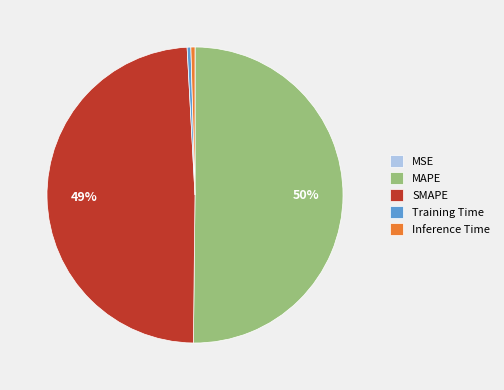

Does SMAPE represent more than half of the total?

No